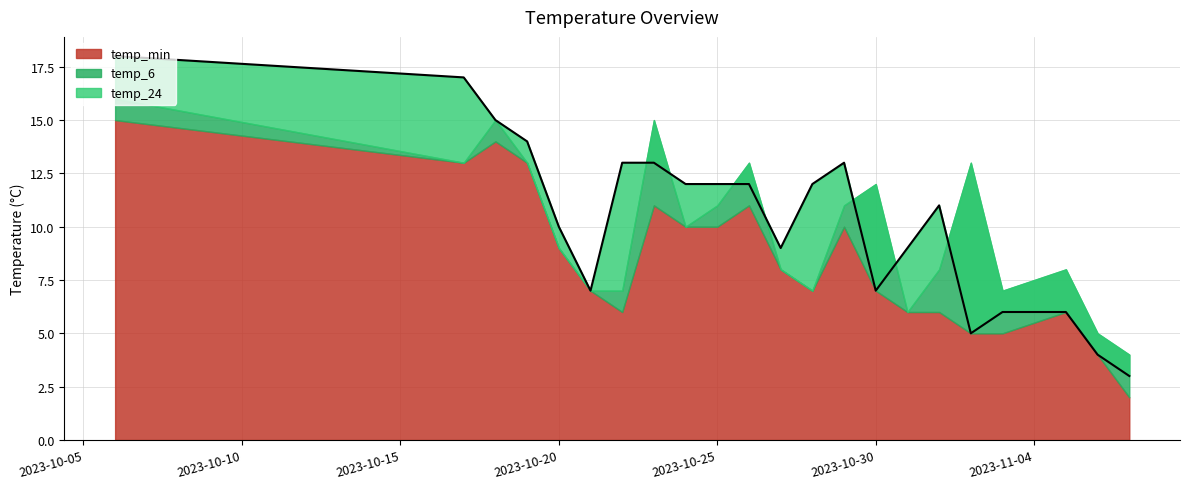

The temp_min series shows 7 at 2023-10-21. True or false?

True